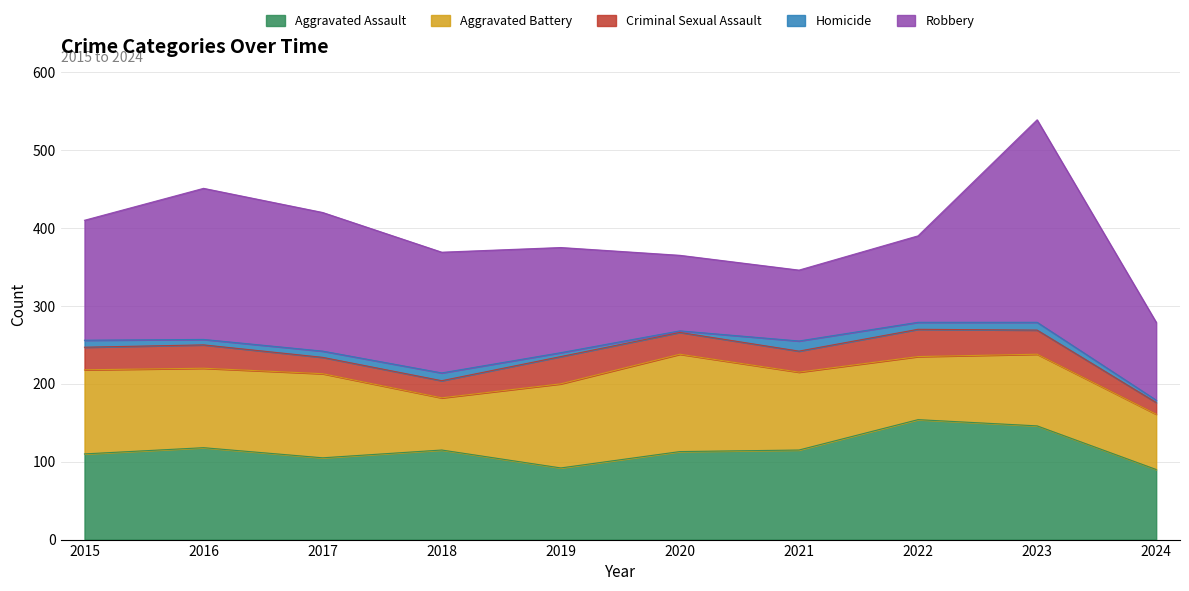

How many data points in Criminal Sexual Assault are above 29?

4